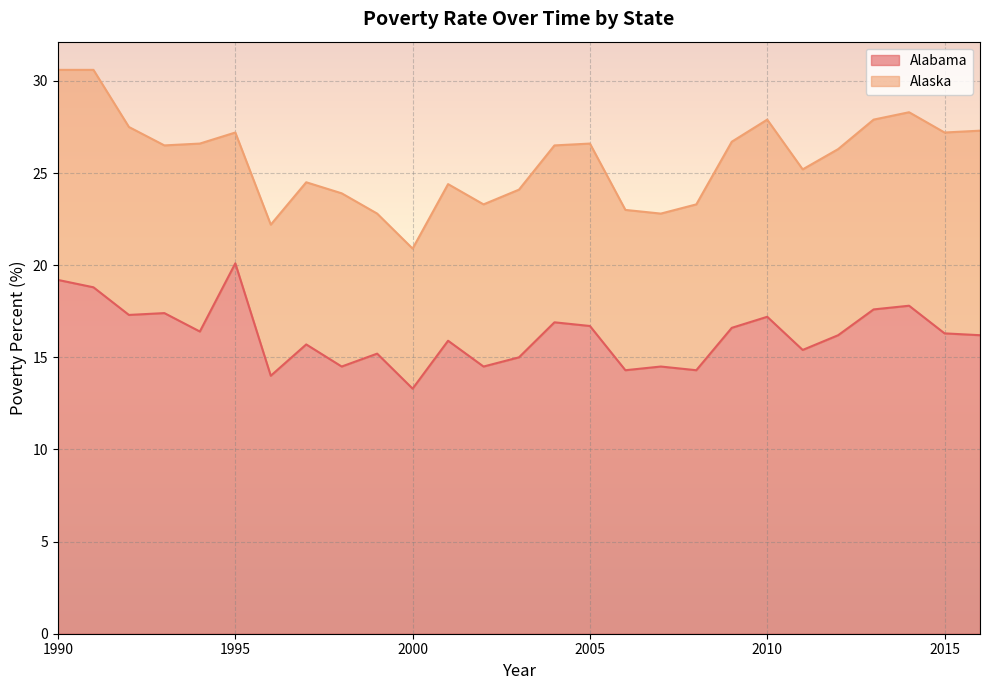

Count the number of values greater than 16.

15